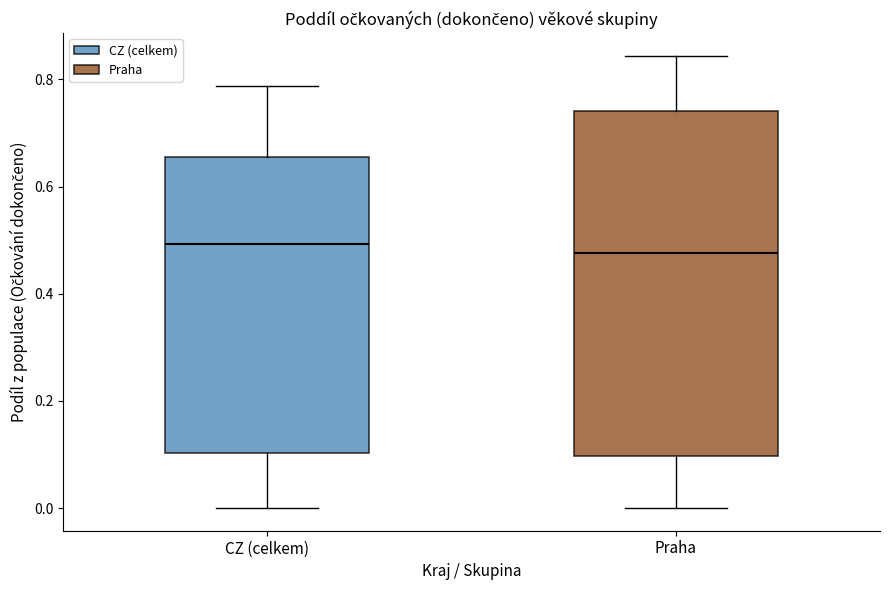

Comparing the boxes themselves (not the whiskers), which one is the tallest?

Praha